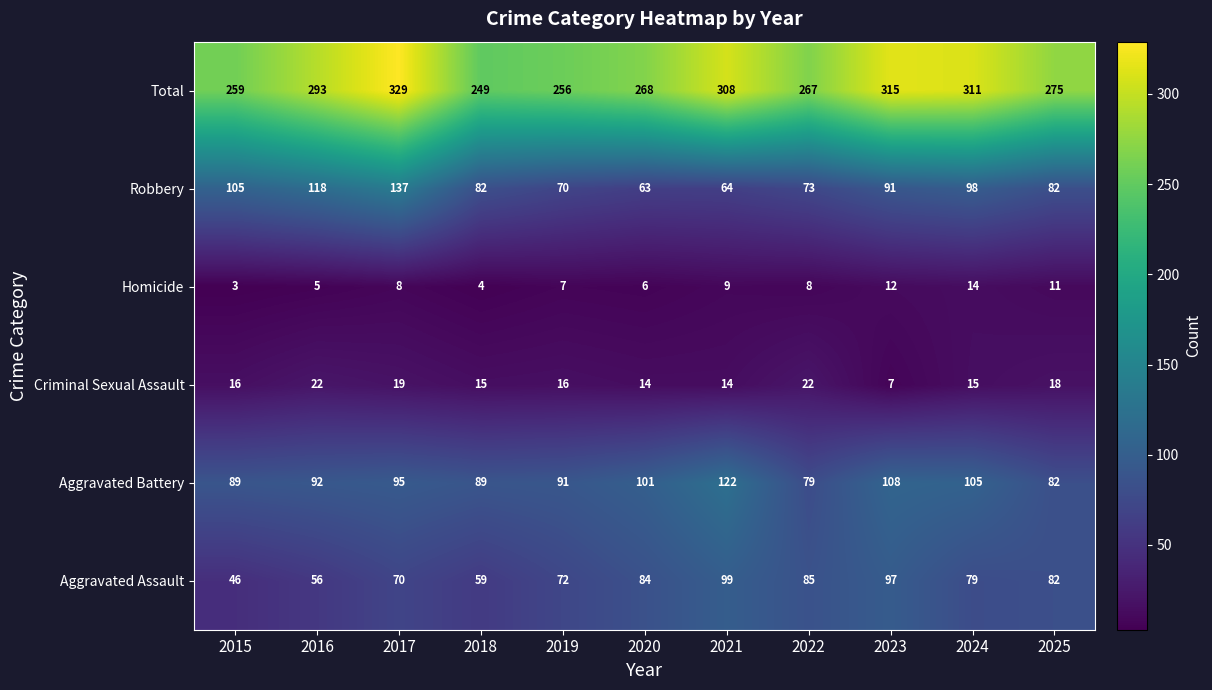

What is the difference between the highest and lowest values at 2024?

297